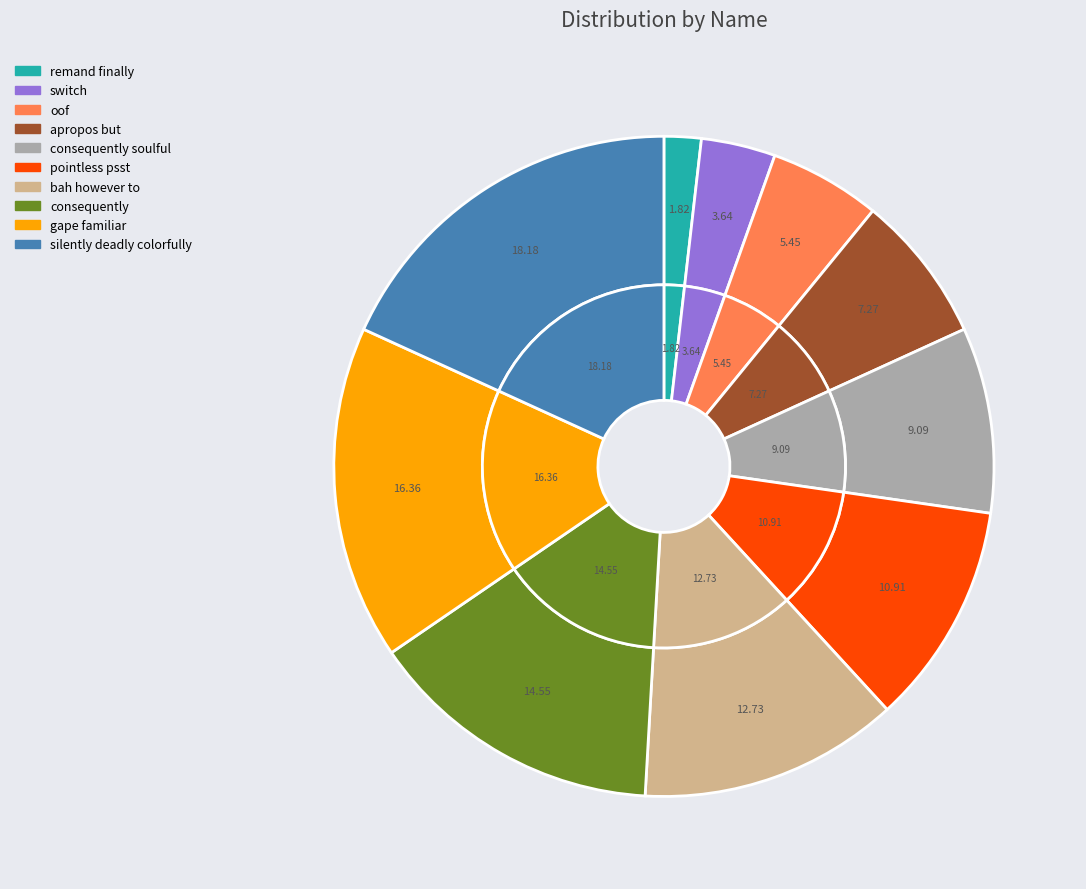

What percentage is the silently deadly colorfully slice, to the nearest percent?

18%